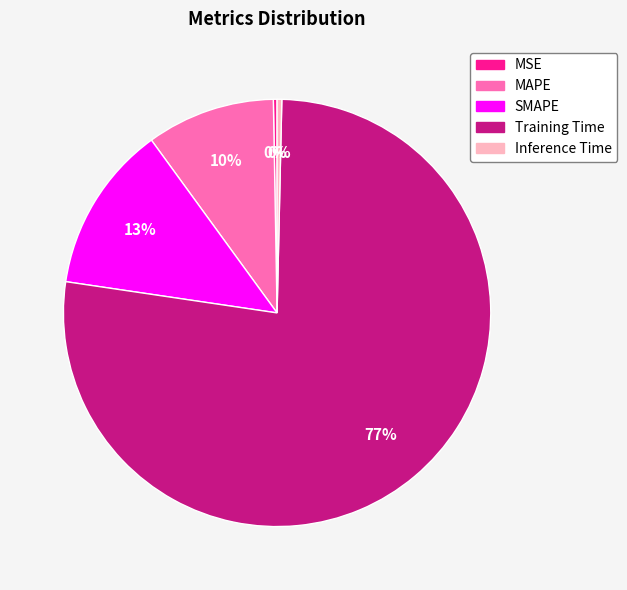

To the nearest percent, what portion does Training Time represent?

77%